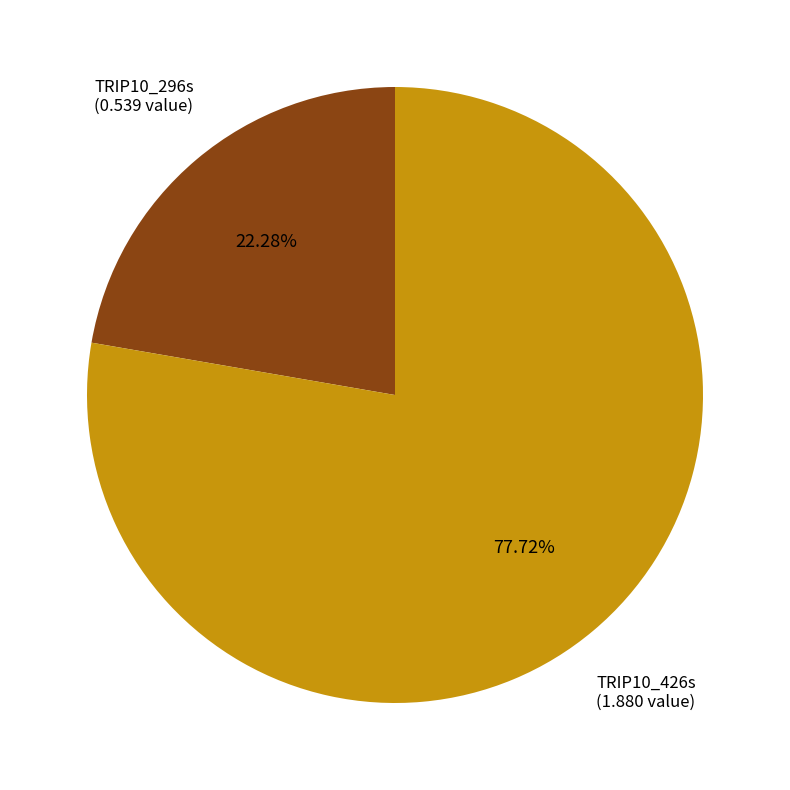

Is there a majority slice in this chart?

Yes